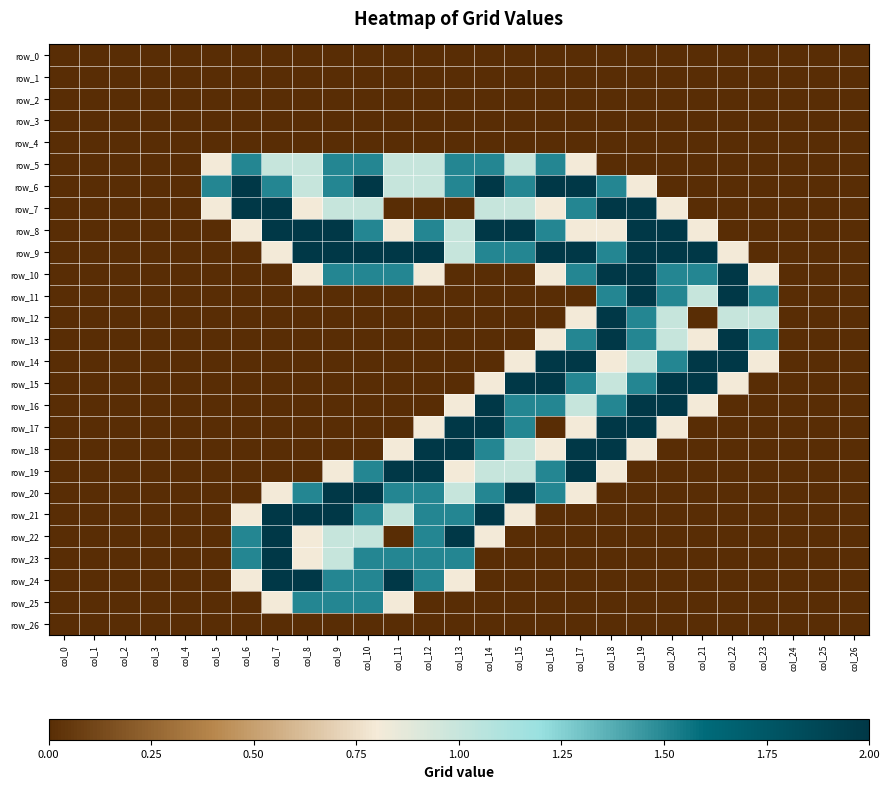

What is the maximum value shown in the chart?

2.0